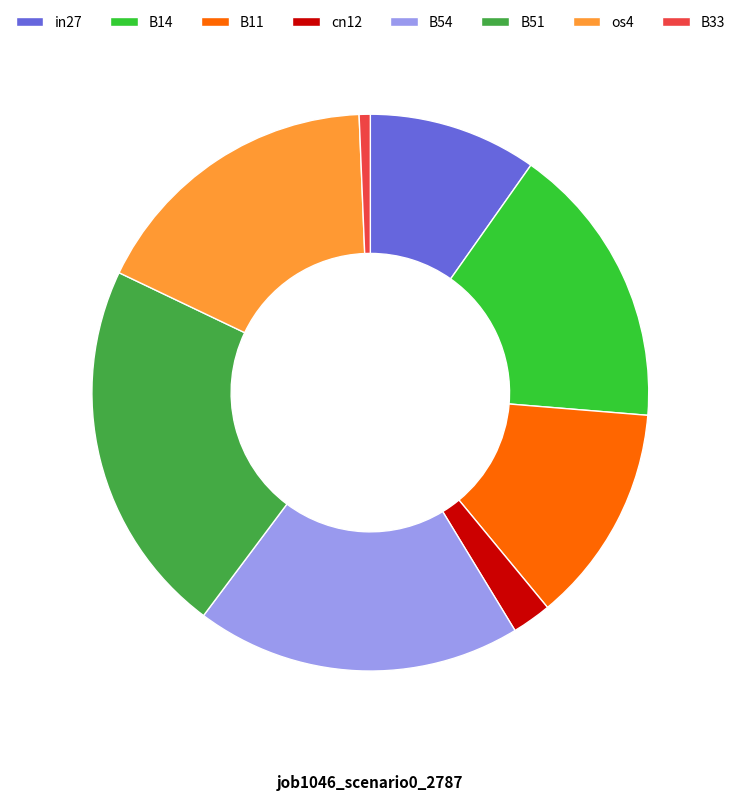

The B11 slice represents 1% of the pie. True or false?

False